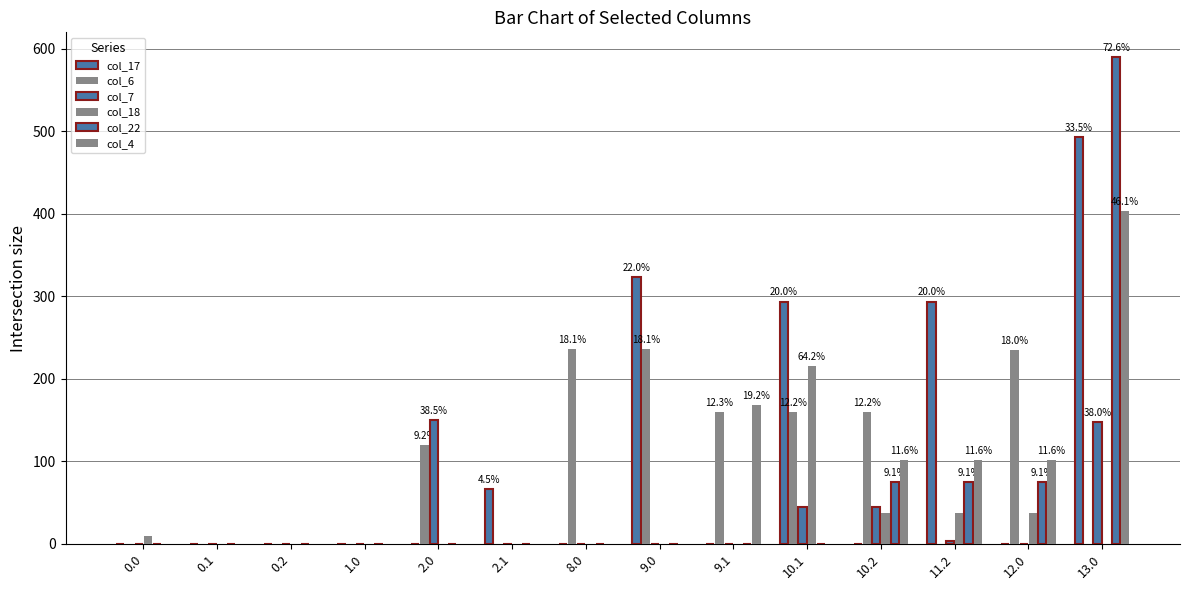

What is the average value of the col_6 series?

93.2